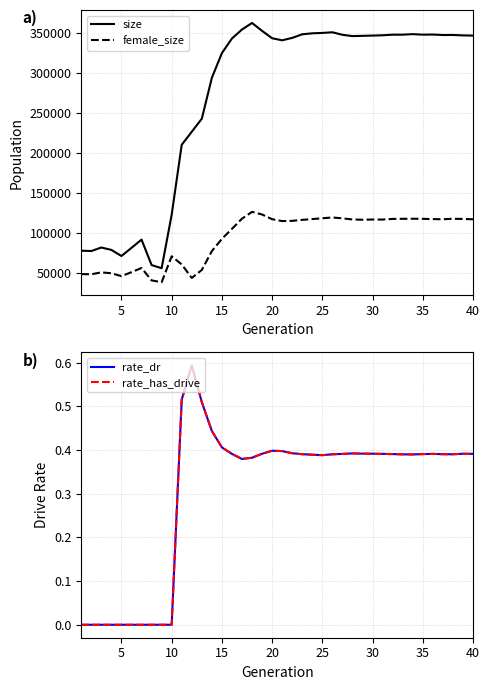

List the series in order of their peak value, highest first.

size, female_size, rate_dr, rate_has_drive